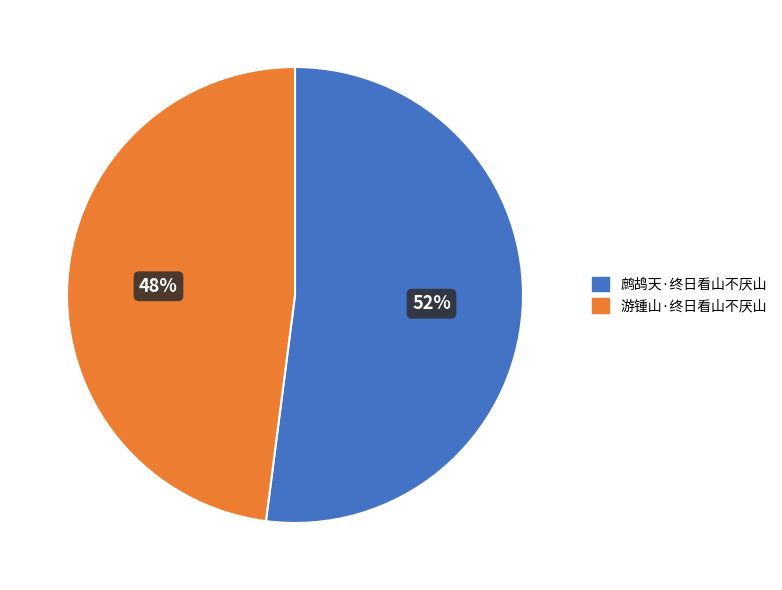

Which has a higher value, 游锺山·终日看山不厌山 or 鹧鸪天·终日看山不厌山?

鹧鸪天·终日看山不厌山